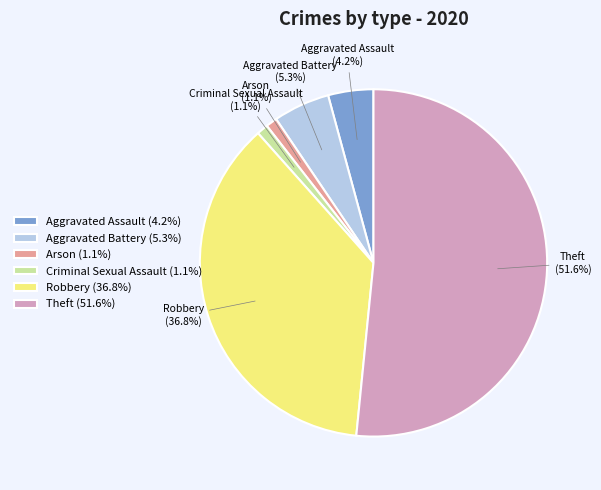

Is it true that Robbery is 49% of the pie?

False